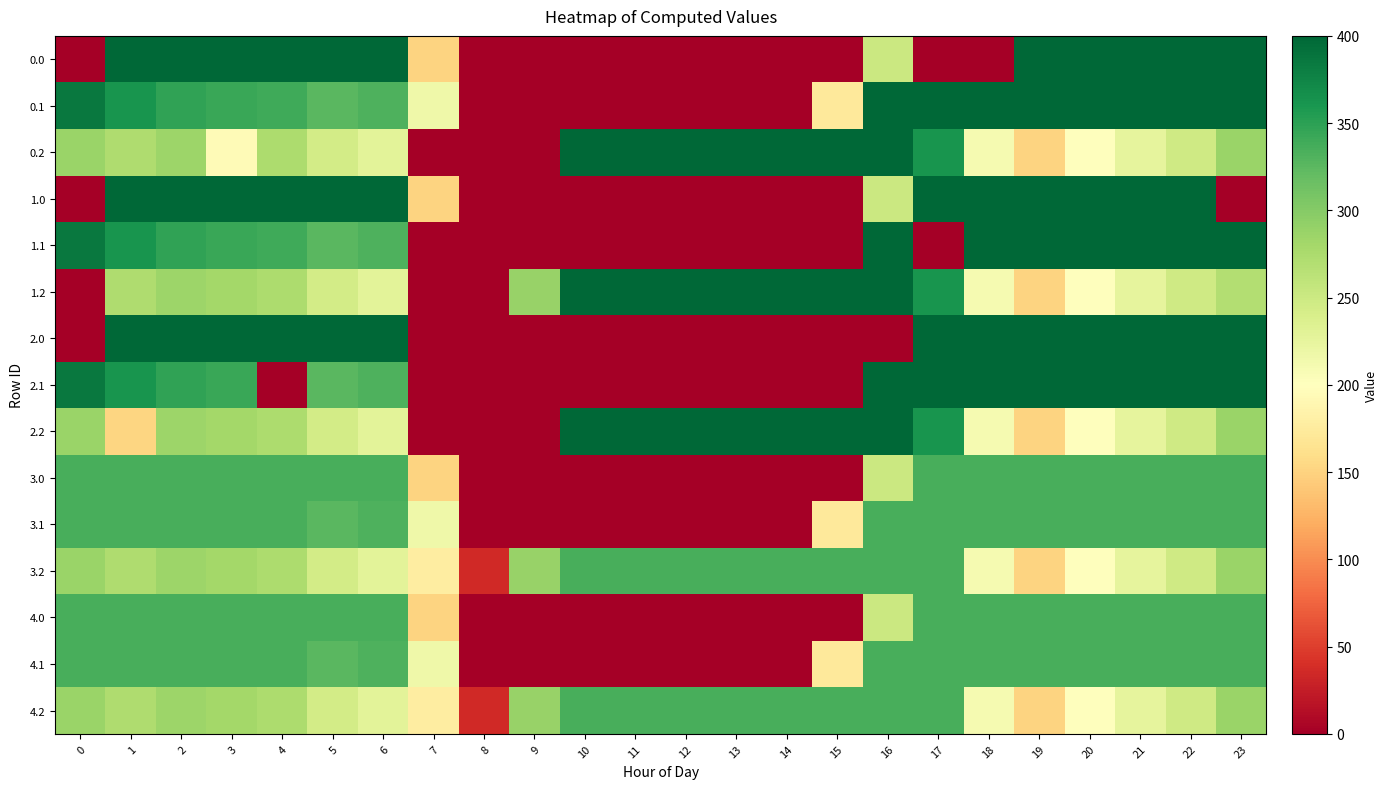

What is the greatest value displayed?

400.0